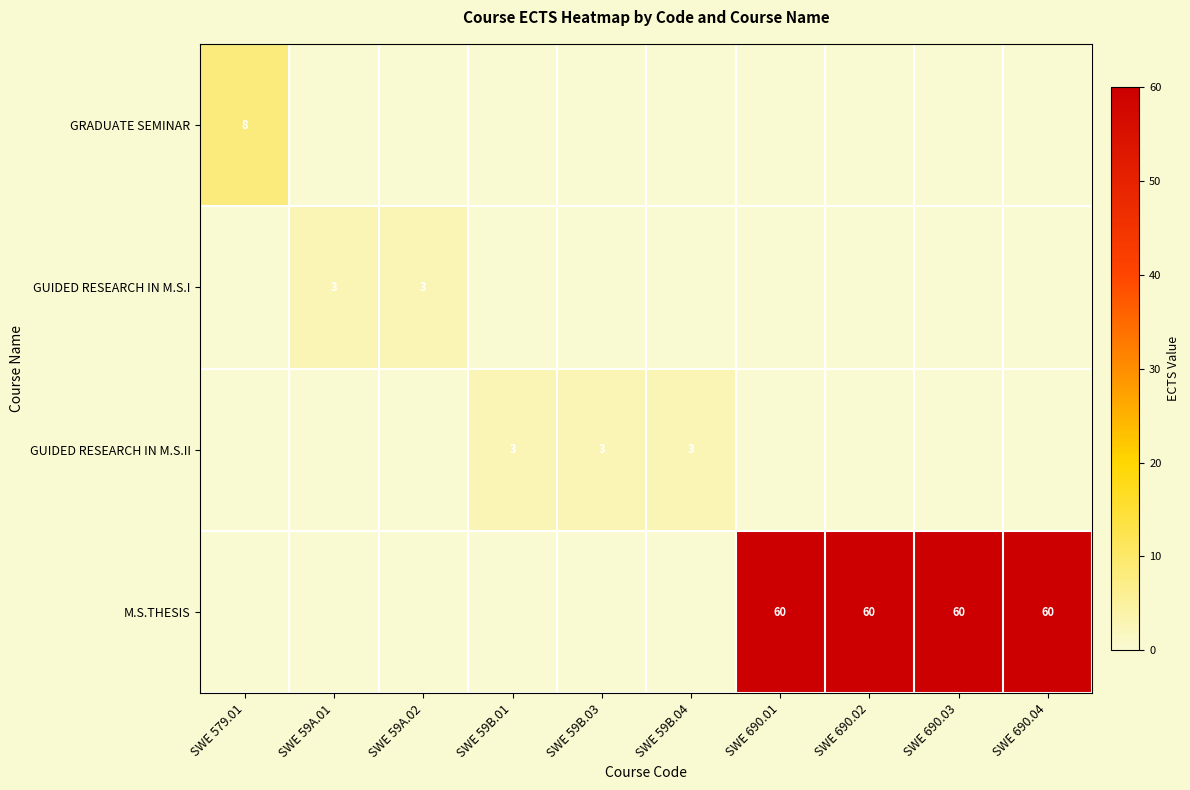

How many values in GRADUATE SEMINAR are above zero?

1